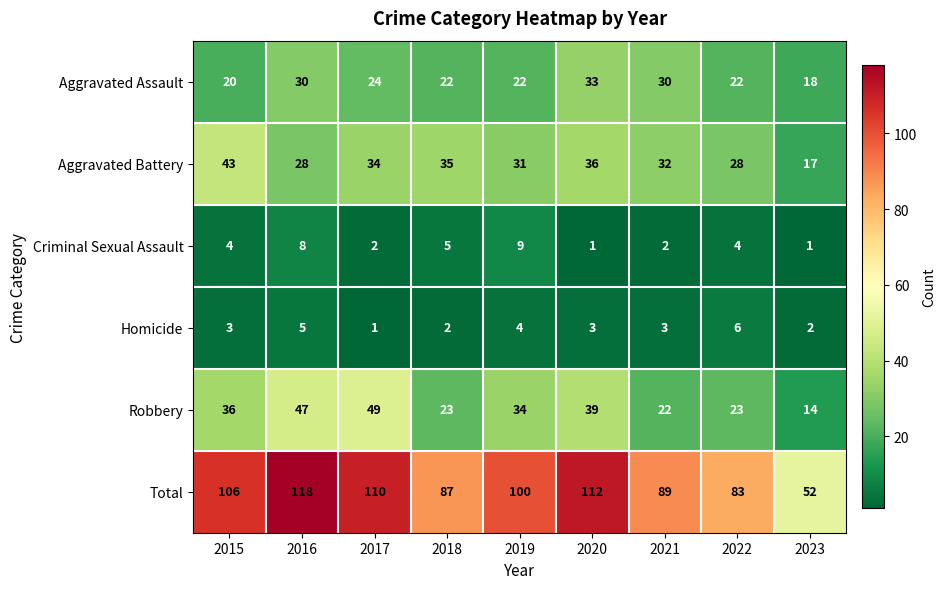

How many distinct data groups are displayed?

6